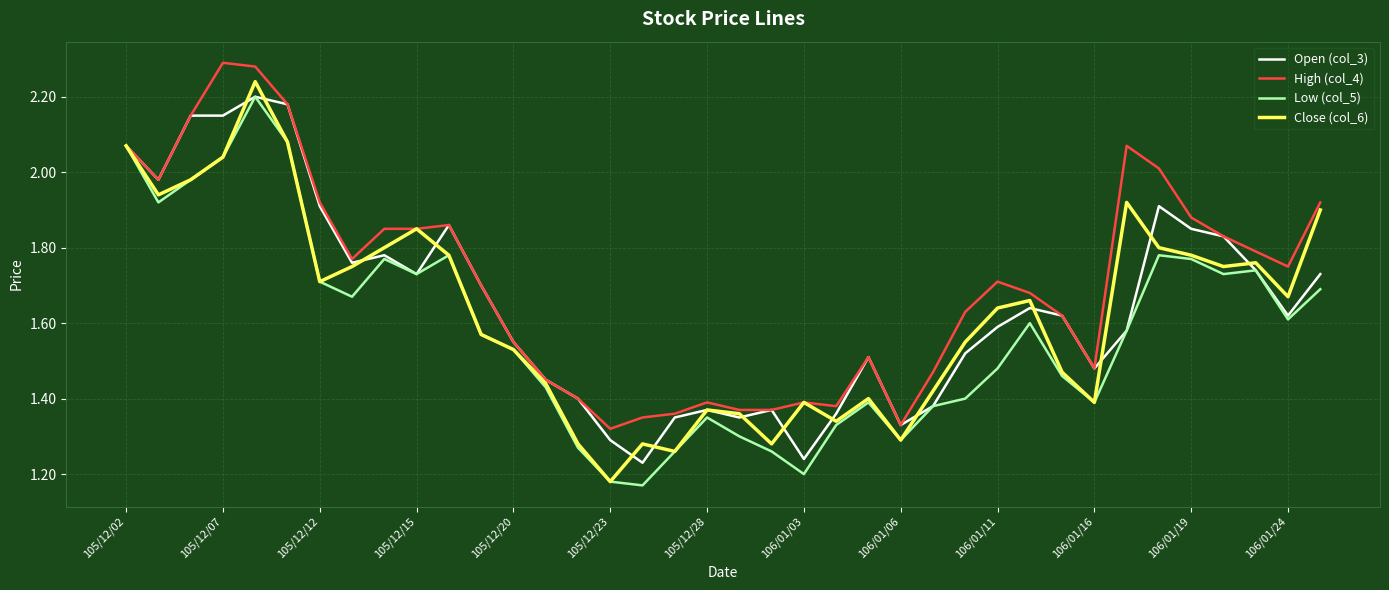

Which series has the largest total across all categories?

High (col_4)